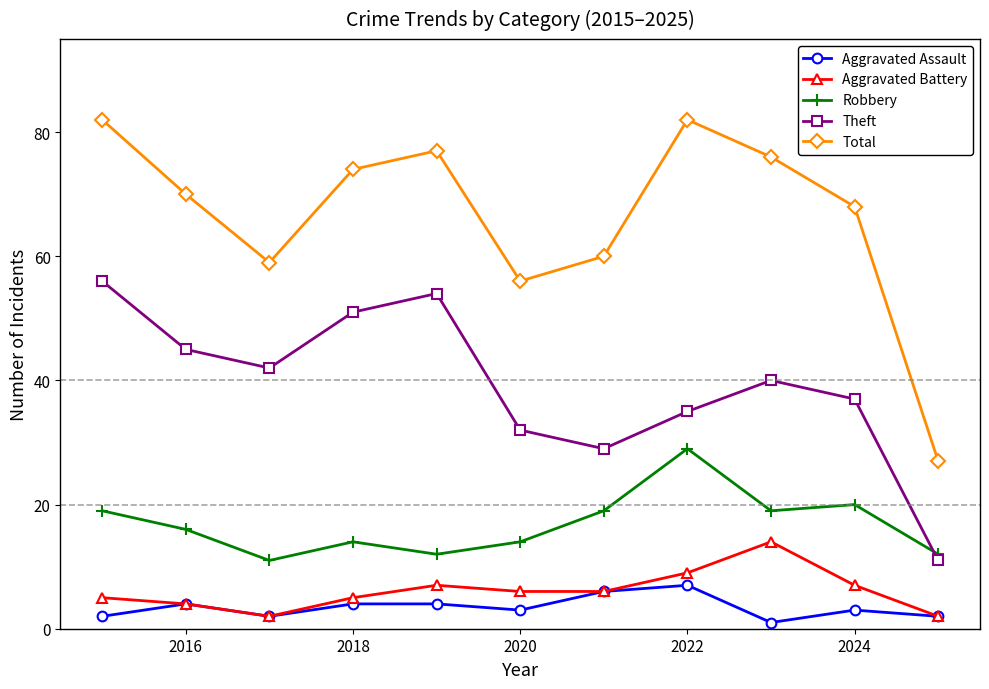

True or false: Total and Robbery cross at least once.

False